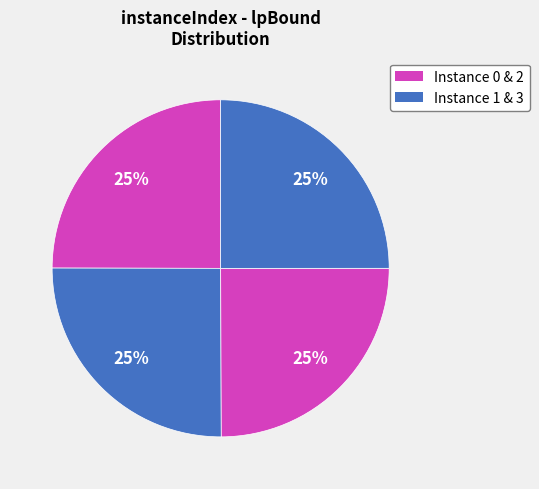

Rank the categories by value from highest to lowest.

1, 3, 0, 2